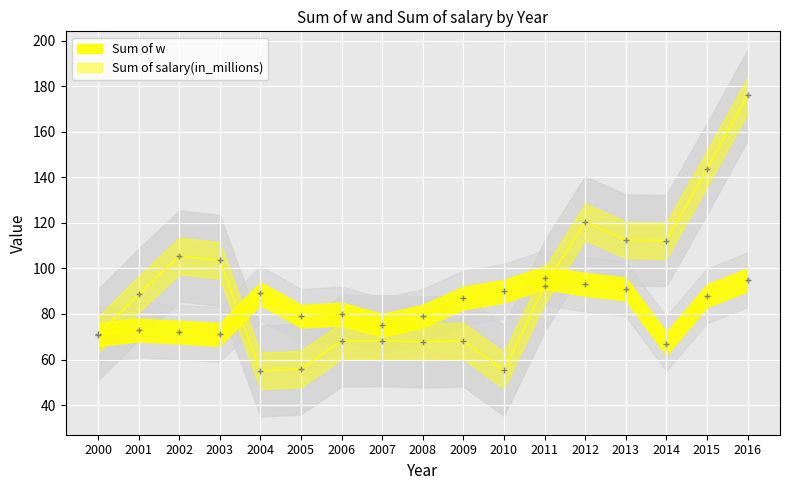

True or false: Sum of salary(in_millions) has a value of 143.7 at 2015.

True